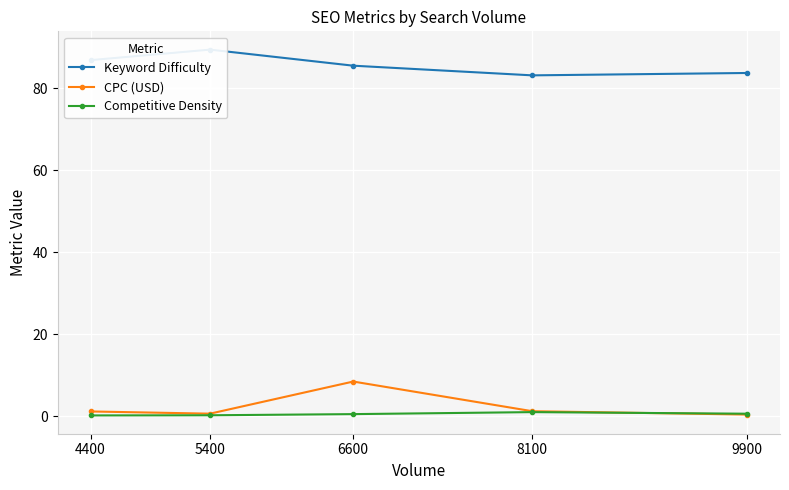

What is the difference between the maximum and minimum values in the CPC (USD) series?

8.1